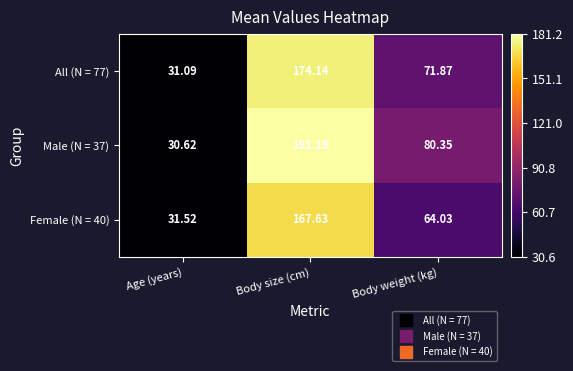

Which category has the lowest value in the Female (N = 40) series?

Age (years)